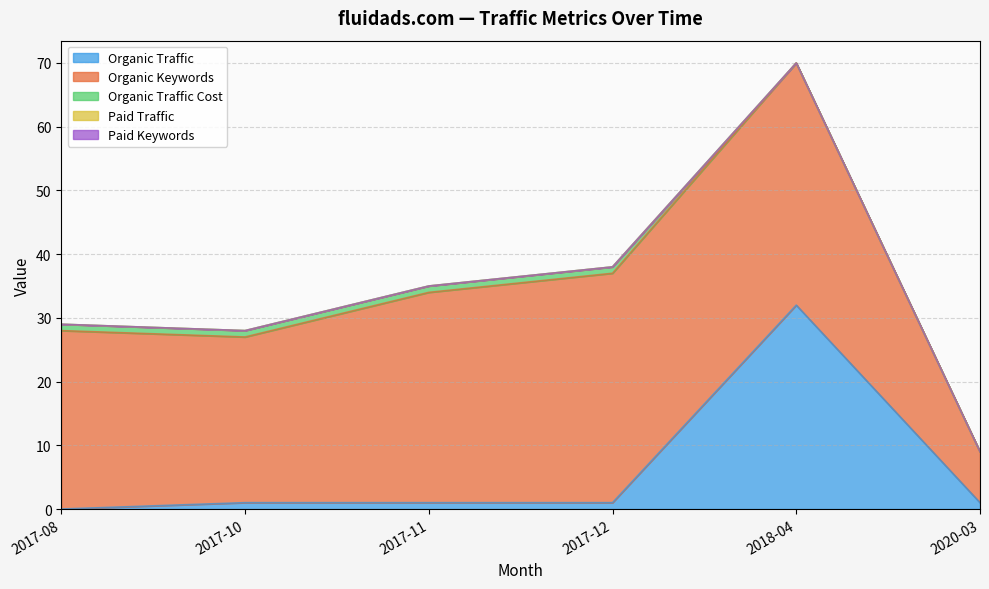

Rank the series at 2017-08 from lowest to highest value.

Paid Traffic, Paid Keywords, Organic Traffic Cost, Organic Traffic, Organic Keywords